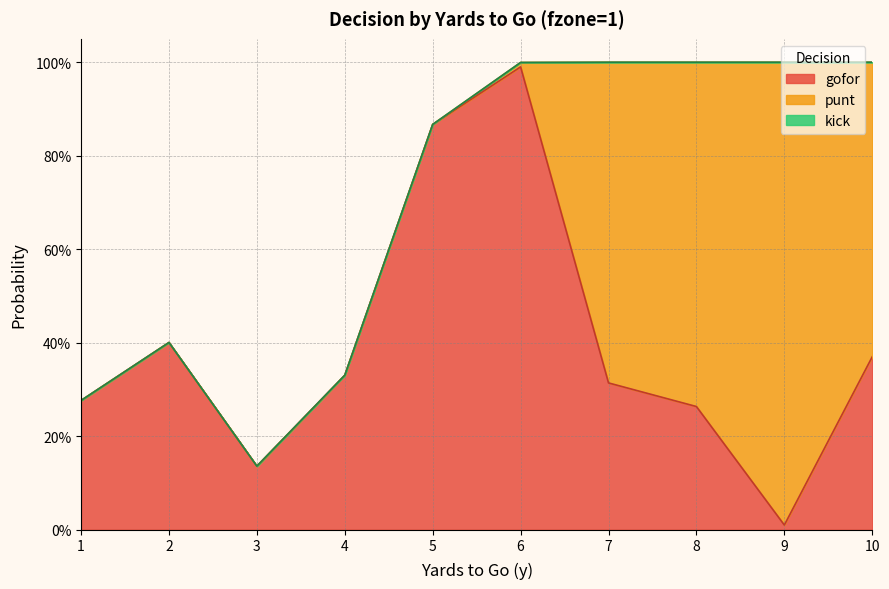

Does the chart have visible grid lines?

Yes